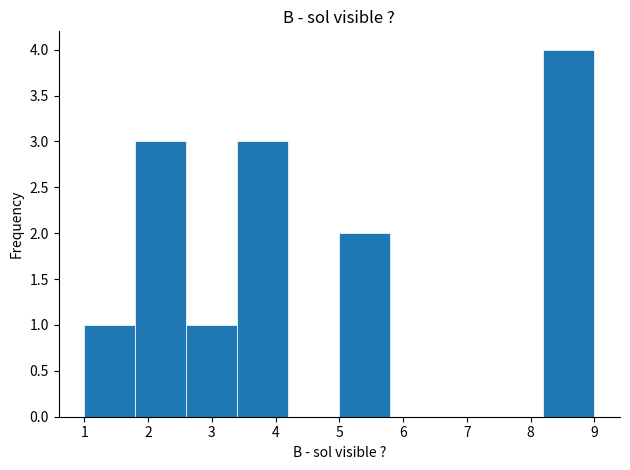

Reading left to right, transcribe this chart: for each bar, give the range it covers on the x-axis and its height. The values are not printed on the chart, so give them approximately, as read against the axis.

1.0 to 1.8: 1
1.8 to 2.6: 3
2.6 to 3.4: 1
3.4 to 4.2: 3
4.2 to 5.0: 0
5.0 to 5.8: 2
5.8 to 6.6: 0
6.6 to 7.4: 0
7.4 to 8.2: 0
8.2 to 9.0: 4